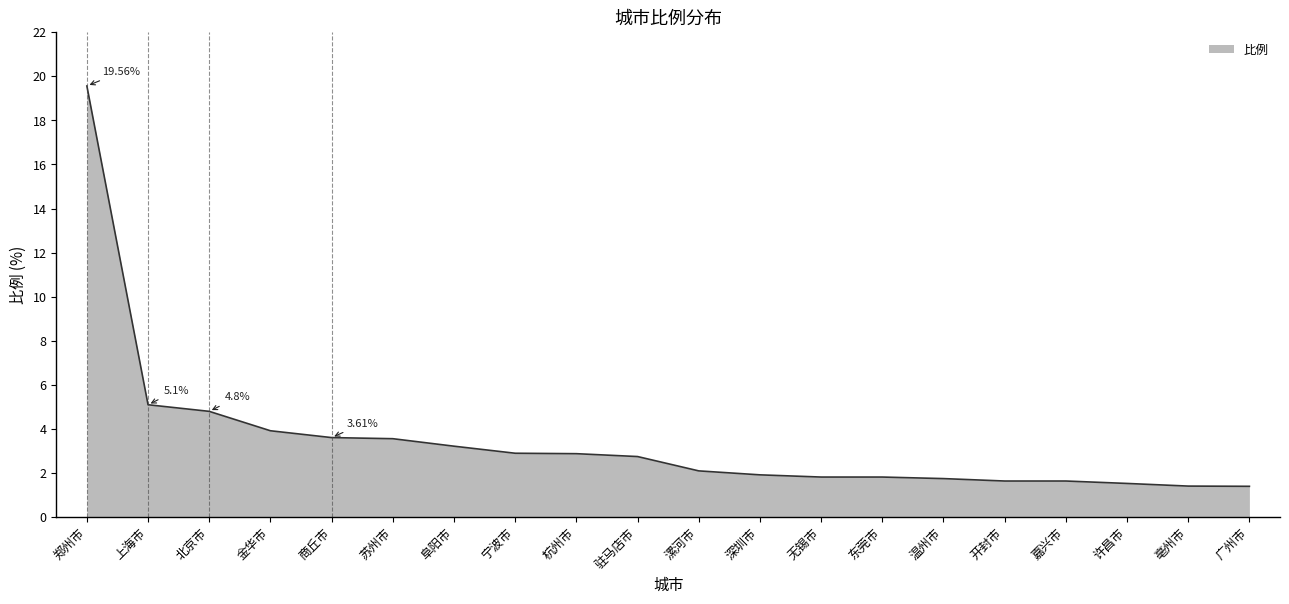

Reading right to left, extract all data points from this chart.

1.4	1.4	1.5	1.6	1.6	1.8	1.8	1.8	1.9	2.1	2.8	2.9	2.9	3.2	3.6	3.6	3.9	4.8	5.1	19.6